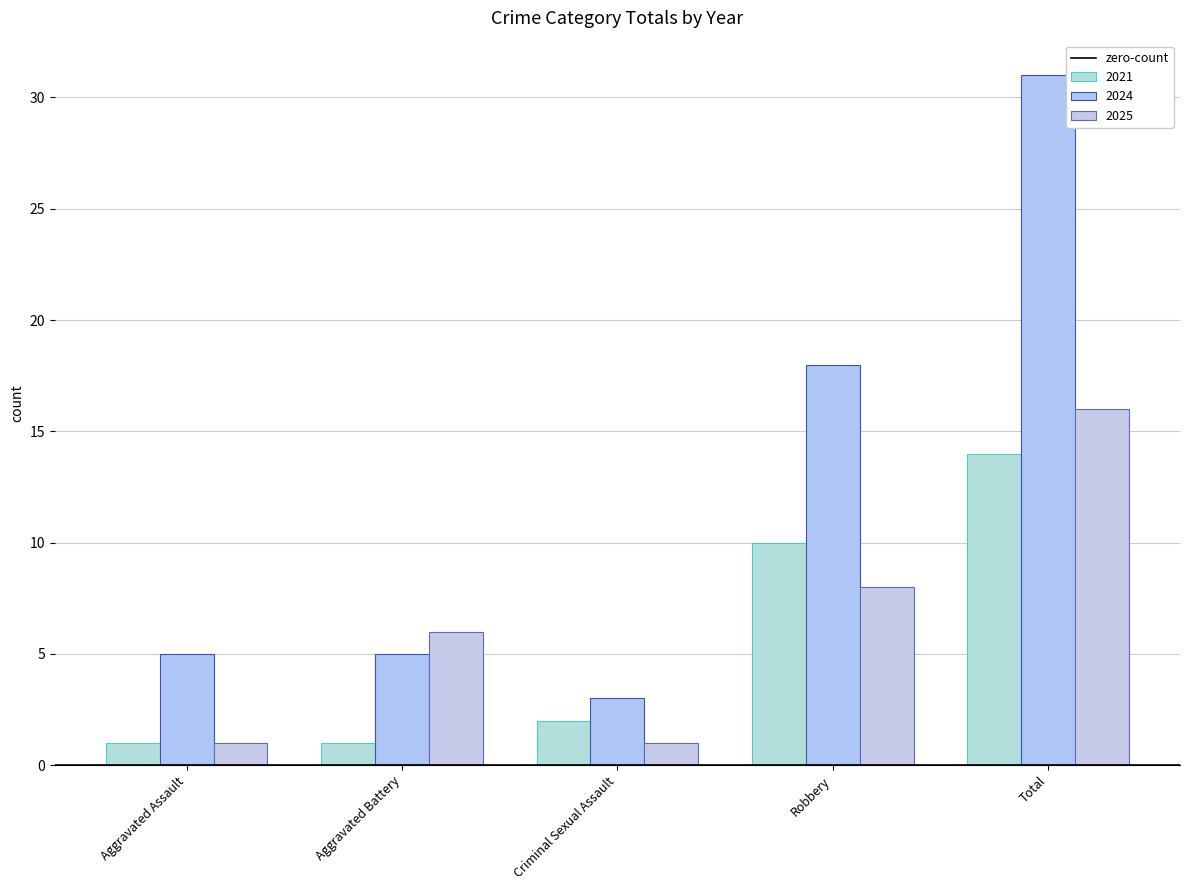

True or false: 2021 has a value of 2 at Criminal Sexual Assault.

True